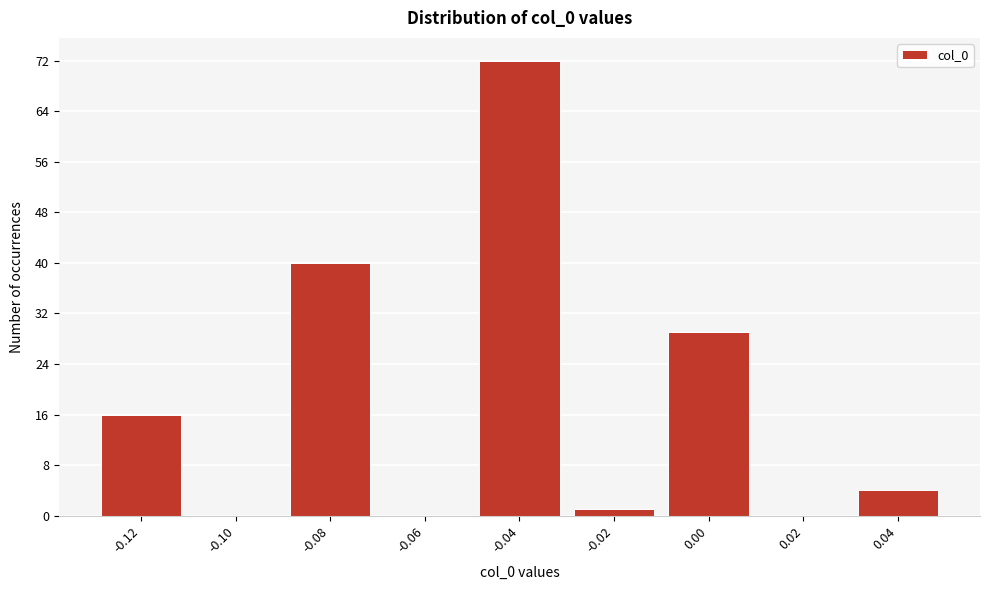

Reading left to right, list every bar in this chart as the range it spans on the x-axis followed by its height. The values are not printed on the chart, so give them approximately, as read against the axis.

-0.13 to -0.11: 16
-0.11 to -0.09: 0
-0.09 to -0.07: 40
-0.07 to -0.05: 0
-0.05 to -0.03: 72
-0.03 to -0.01: 1
-0.01 to 0.01: 29
0.01 to 0.03: 0
0.03 to 0.05: 4